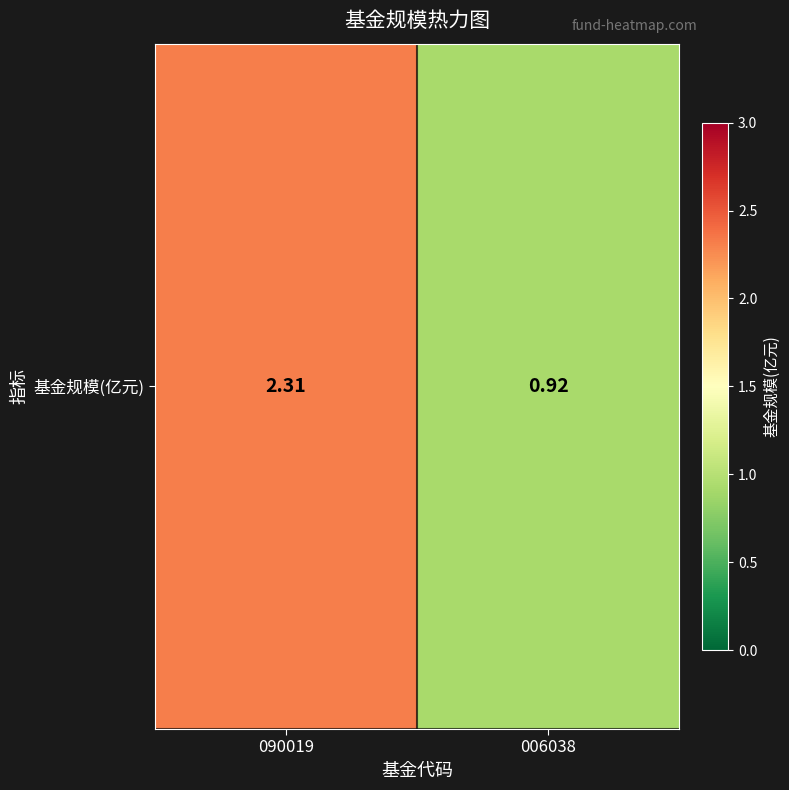

What is the maximum value shown in the chart?

2.3